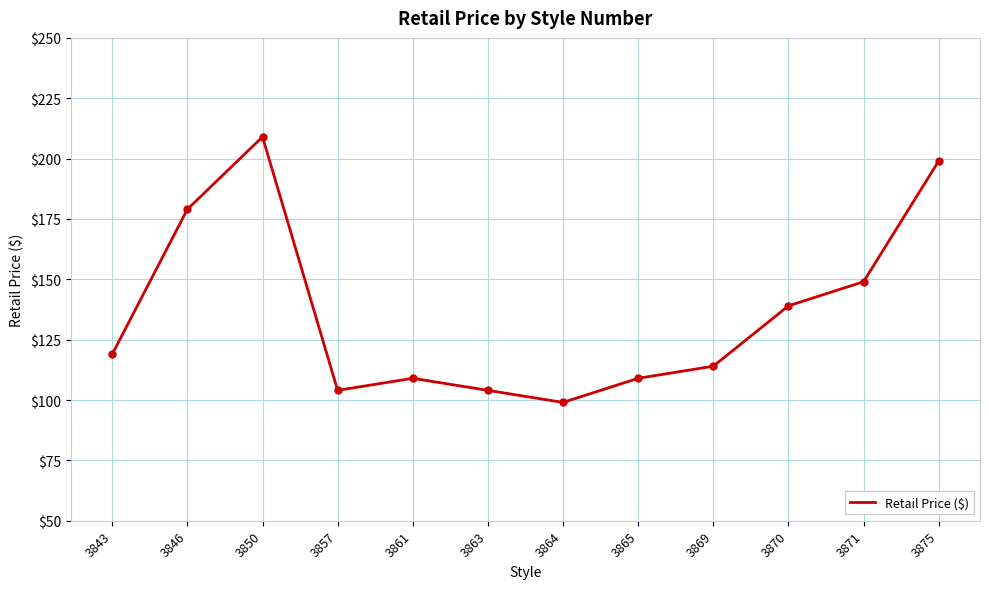

How many series are shown in this chart?

1